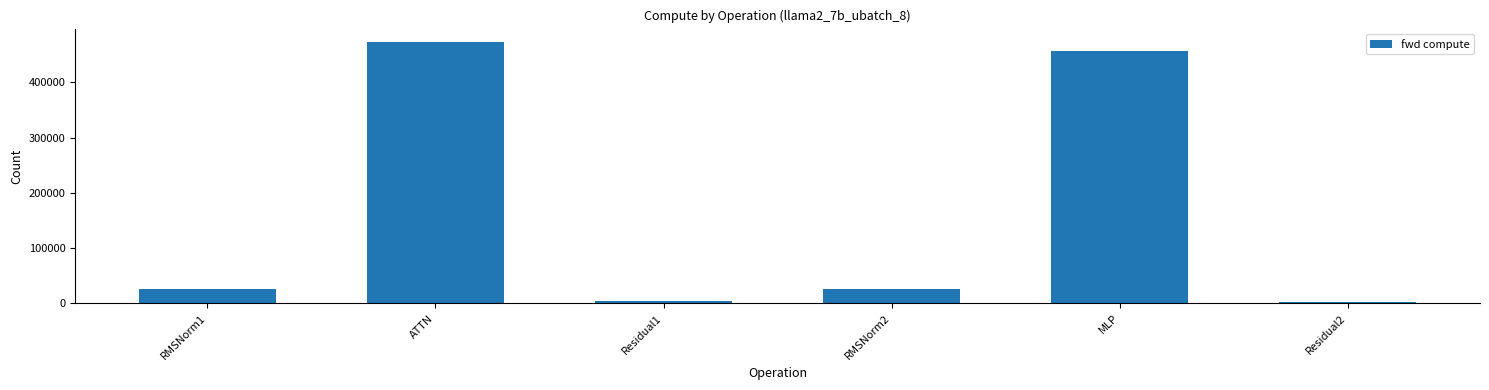

Are the bars grouped side by side (vs. stacked)?

No